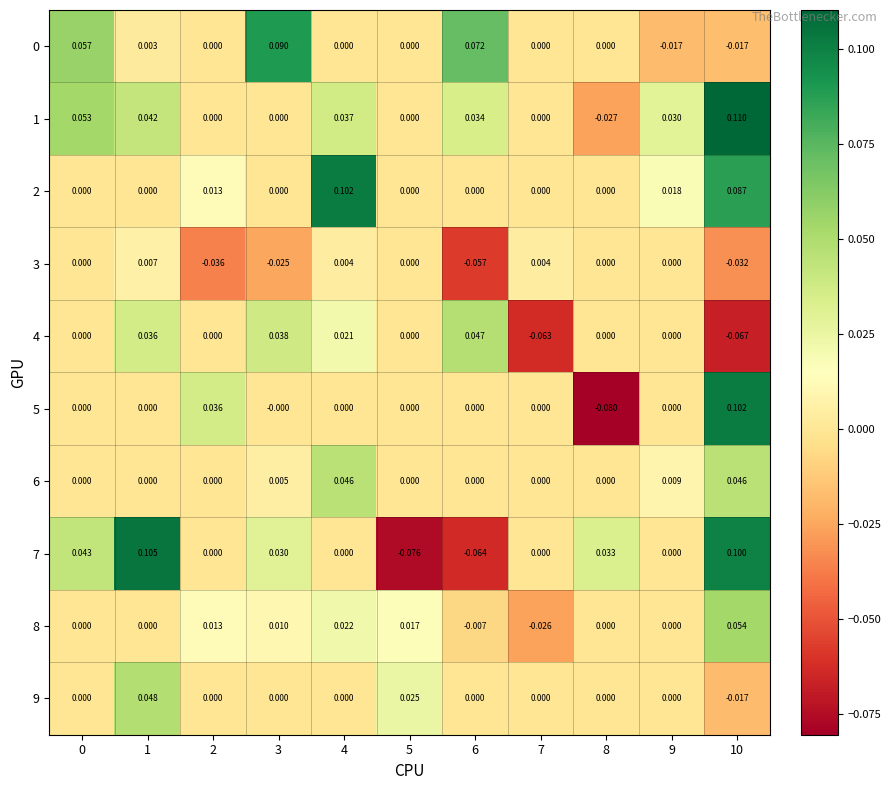

How many distinct data groups are displayed?

10